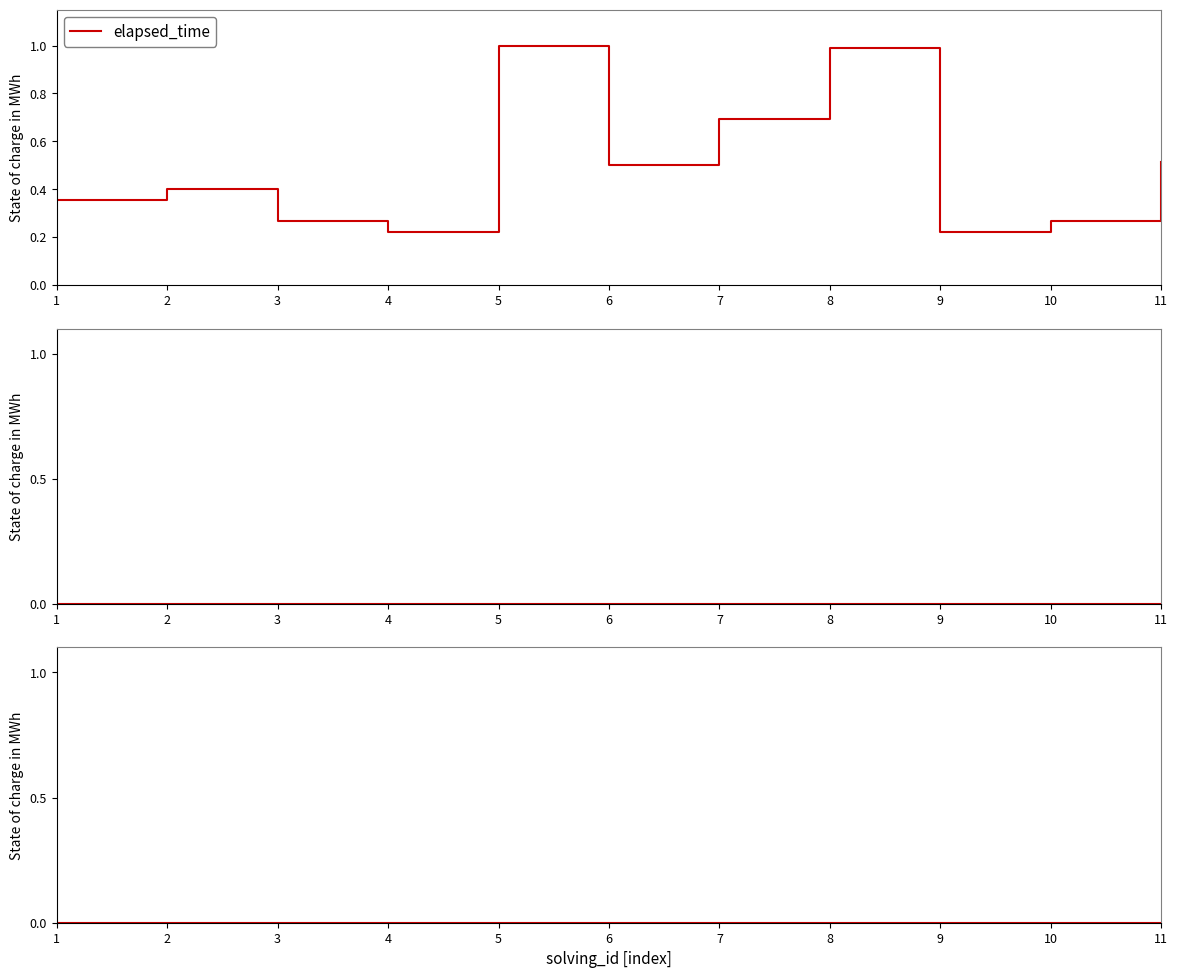

What is the total value across all series at 2?

0.4